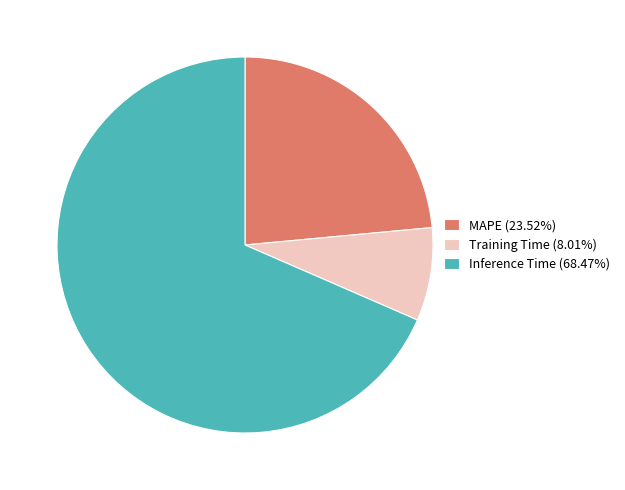

Do Training Time and Inference Time together represent more than half of the pie?

Yes